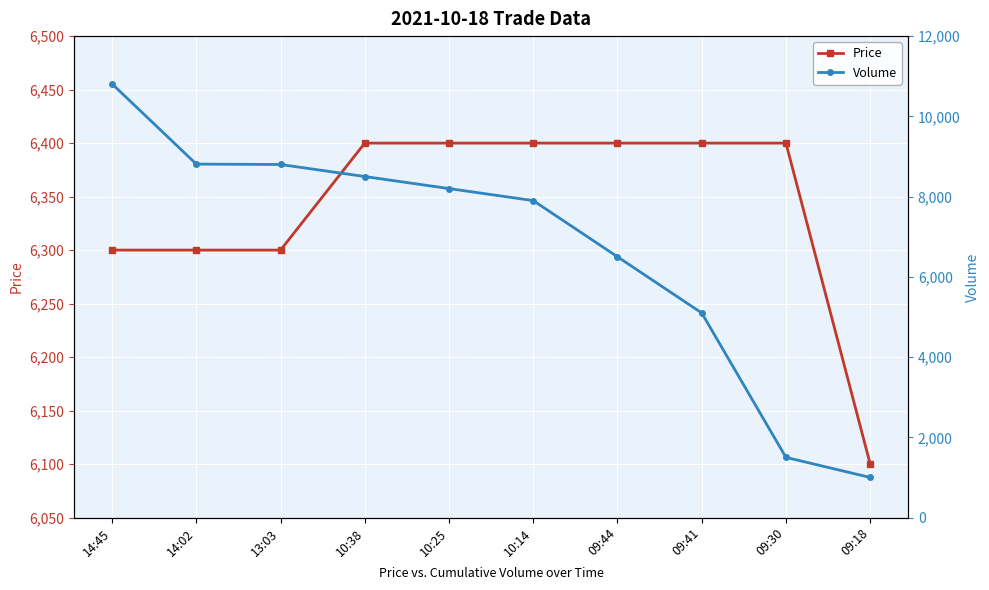

What is the sum of all Volume values?

67120